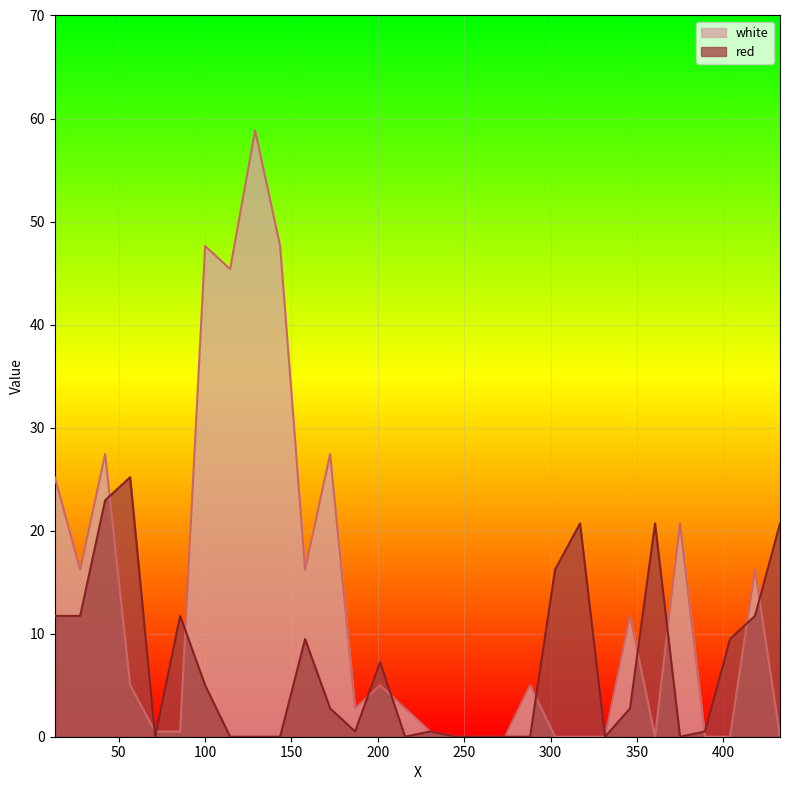

What is the difference between the maximum and minimum values in the red series?

25.2